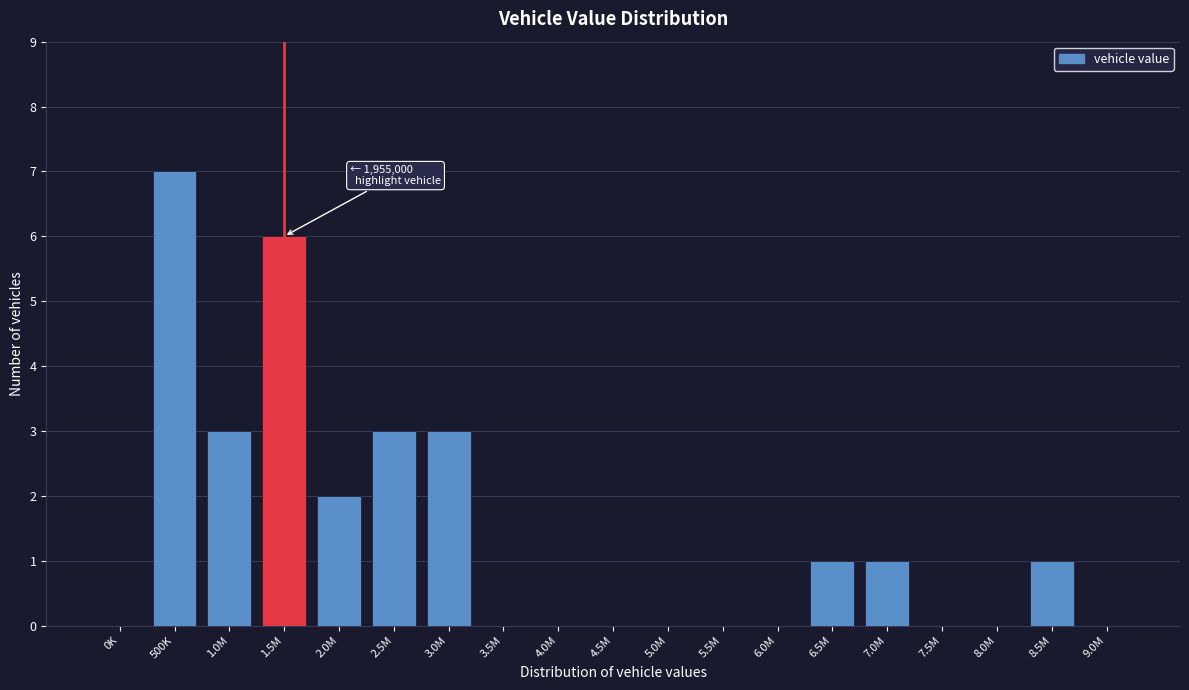

Reading right to left, transcribe all the data shown in this chart.

9.0M=0	8.5M=1	8.0M=0	7.5M=0	7.0M=1	6.5M=1	6.0M=0	5.5M=0	5.0M=0	4.5M=0	4.0M=0	3.5M=0	3.0M=3	2.5M=3	2.0M=2	1.5M=6	1.0M=3	500K=7	0K=0